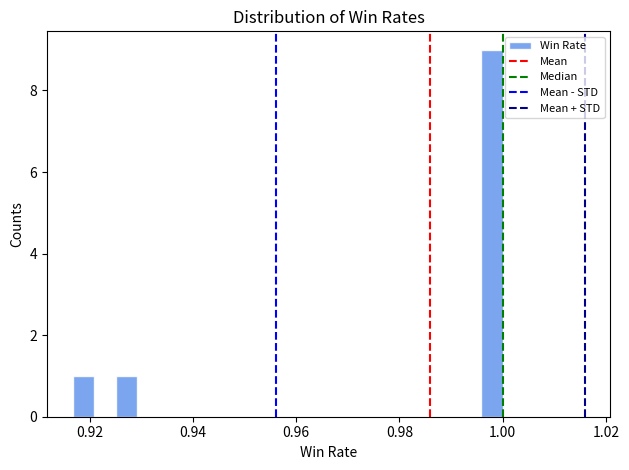

Read against the x-axis, roughly where is the centre of the tallest bar?

0.998